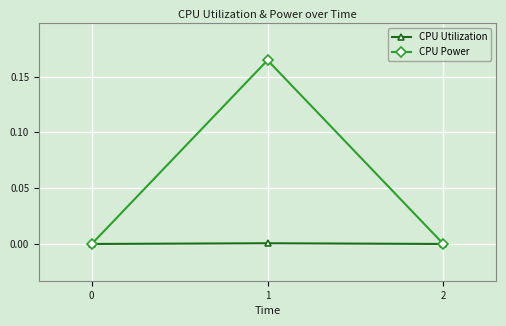

Is the value of CPU Utilization at 1 greater than the value of CPU Power at 1?

No